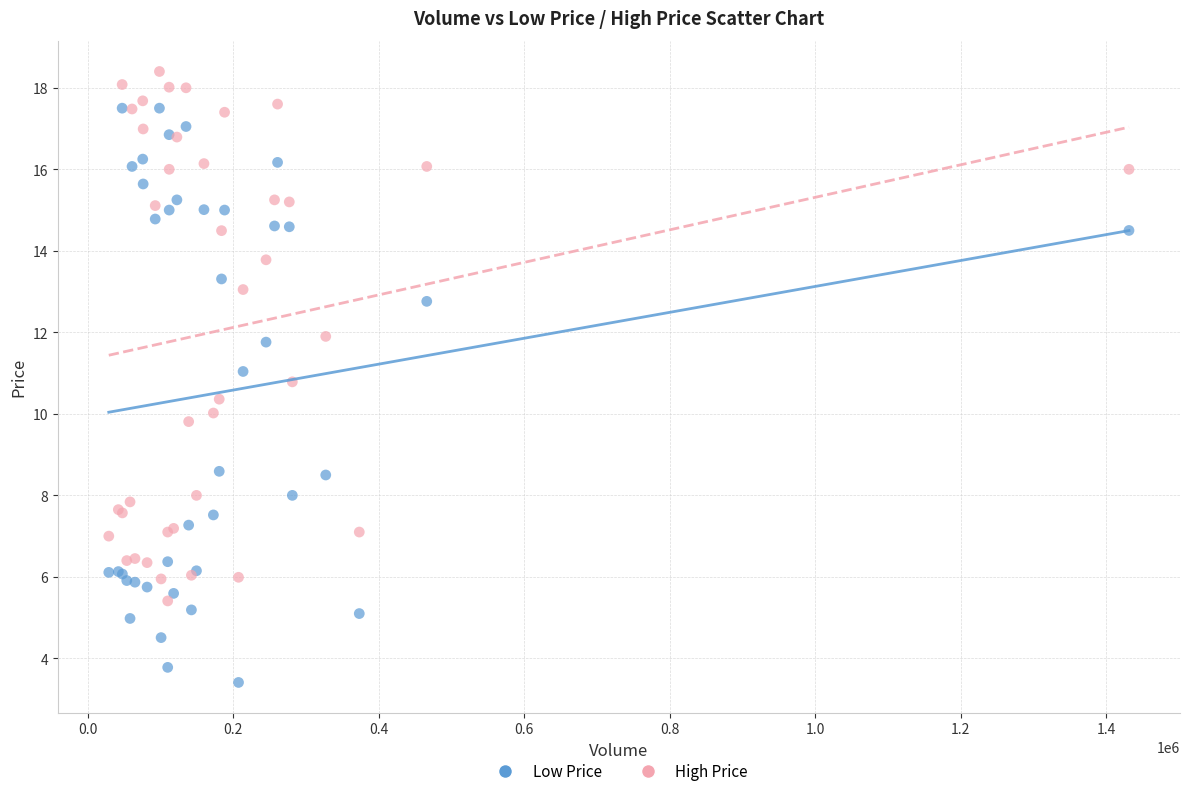

Which series reaches the minimum Y coordinate?

Low Price